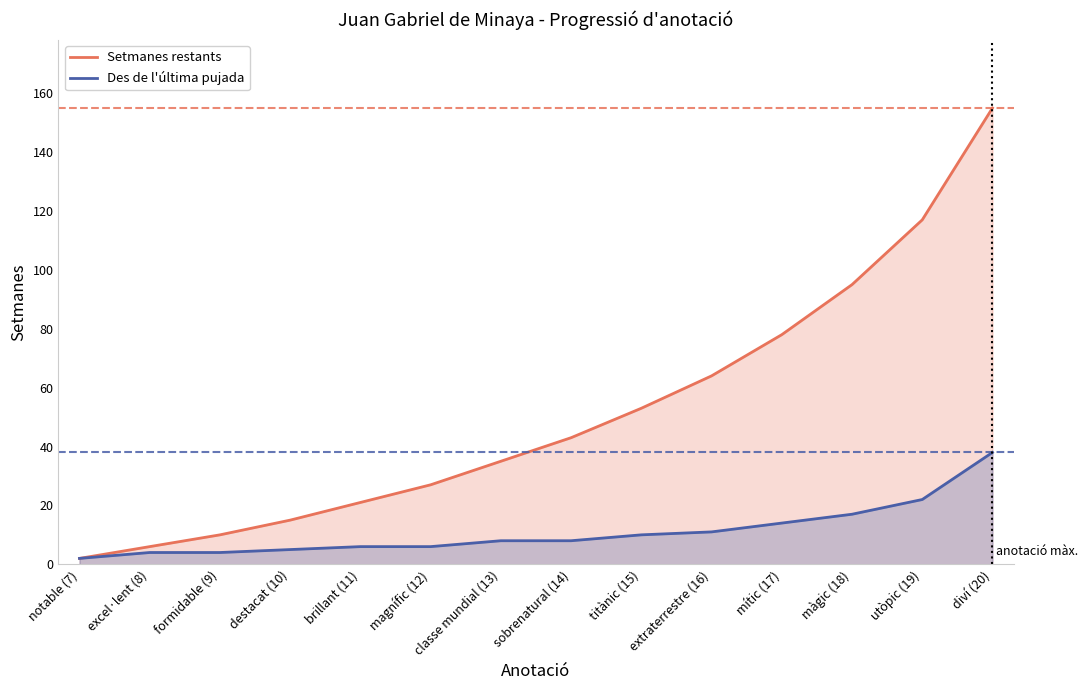

The Setmanes restants series shows 95 at màgic (18). True or false?

True